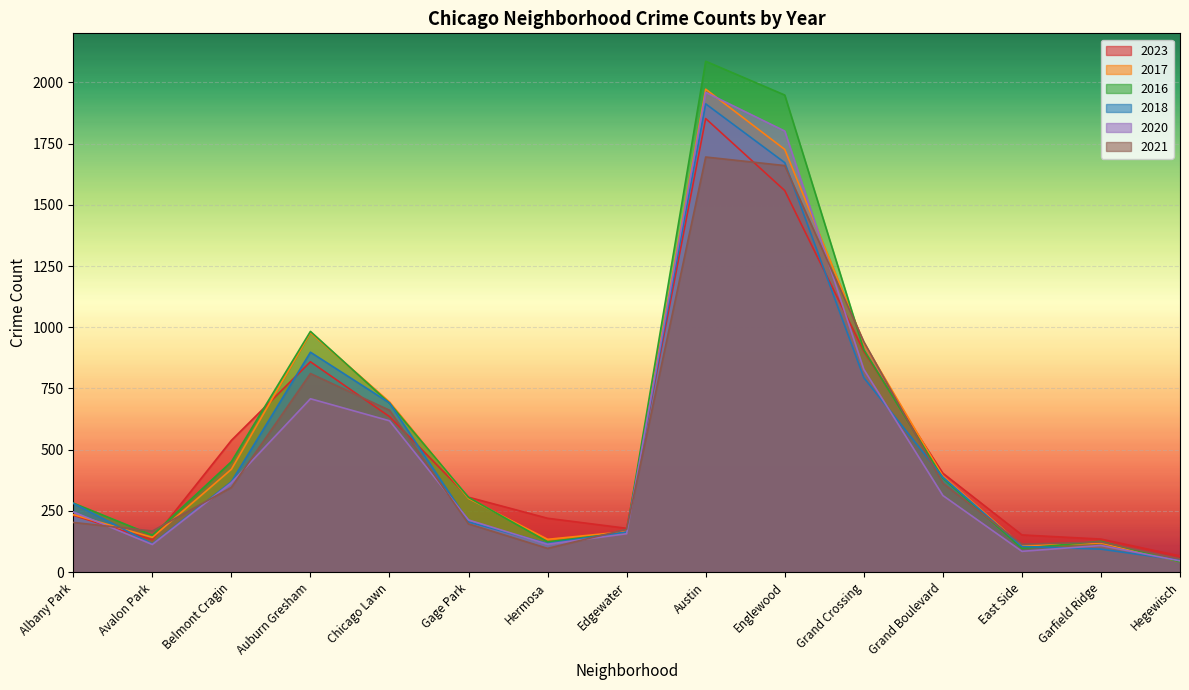

The value of 2023 at Hermosa is 220. True or false?

True